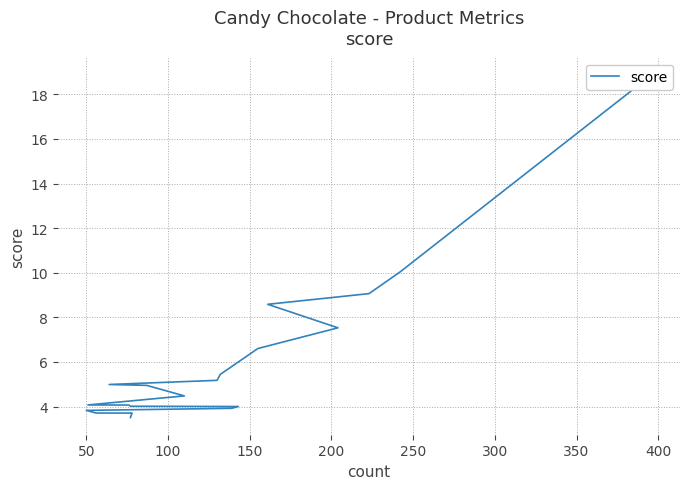

What is the difference between the values at 19 and 15?

0.4